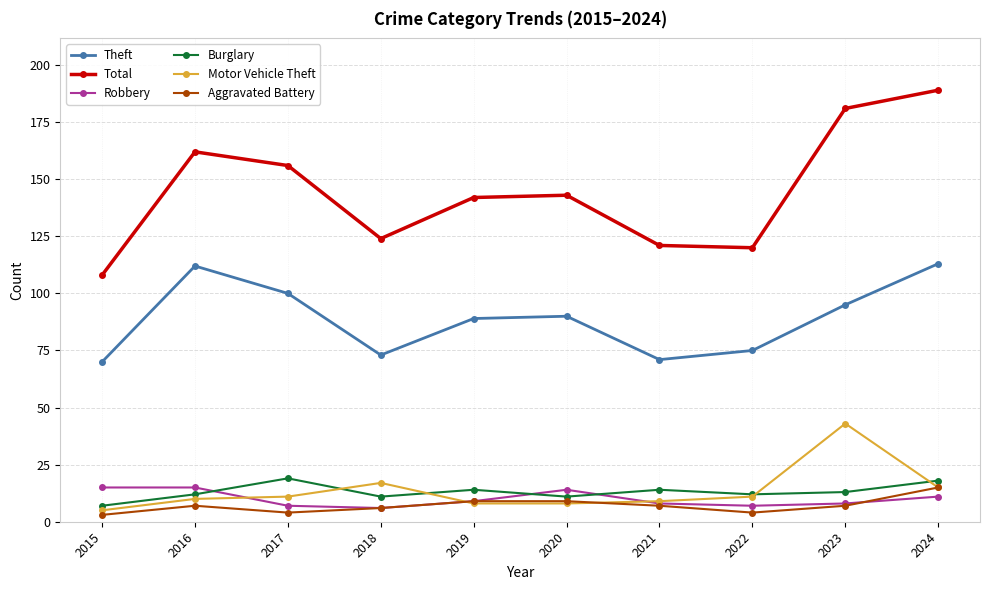

What is the difference between the highest and lowest values at 2021?

114